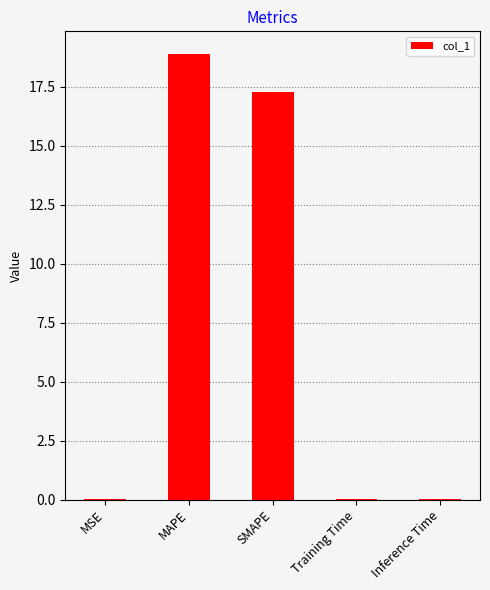

What is the ratio of the value at SMAPE to the value at MAPE?

0.9